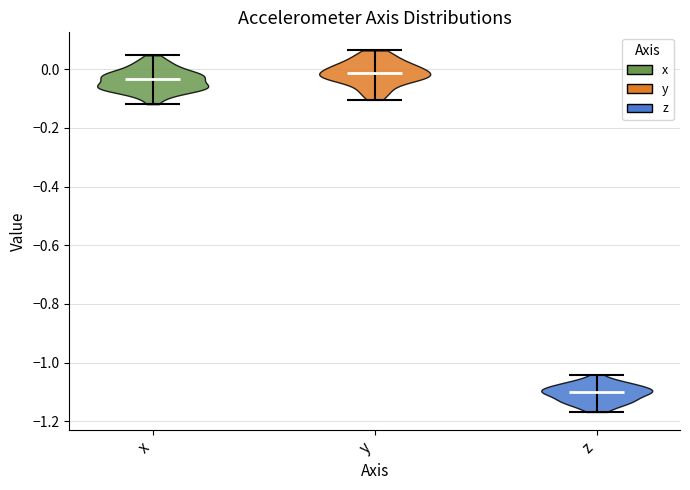

Reading left to right, read every violin against the y-axis: where its median line is, and the lowest and highest points it reaches. The values are not printed on the chart, so give them approximately, as read against the axis.

x: median line -0.04, lowest point -0.12, highest point 0.04
y: median line -0.02, lowest point -0.10, highest point 0.06
z: median line -1.10, lowest point -1.16, highest point -1.04